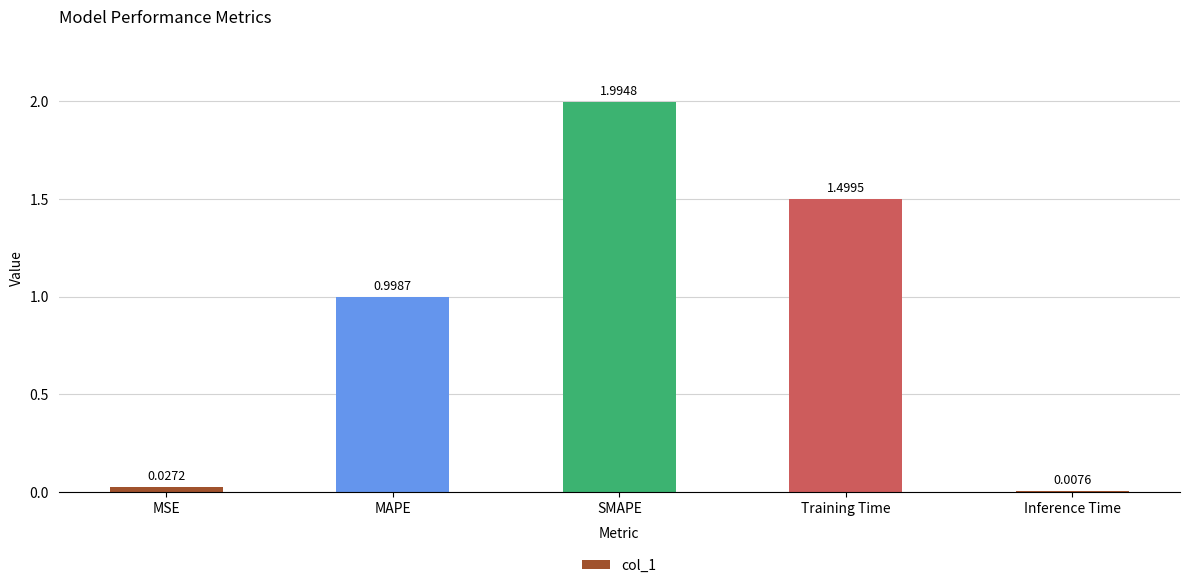

List the labels in order of value, largest first.

SMAPE, Training Time, MAPE, MSE, Inference Time